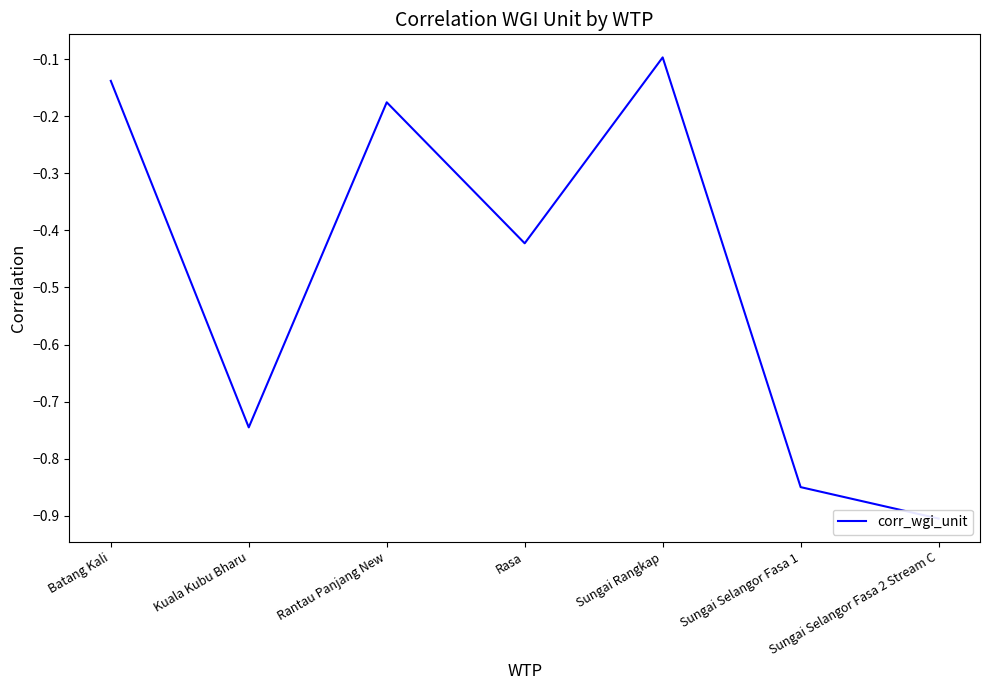

What is the value of the 7th point from the left?

-0.9